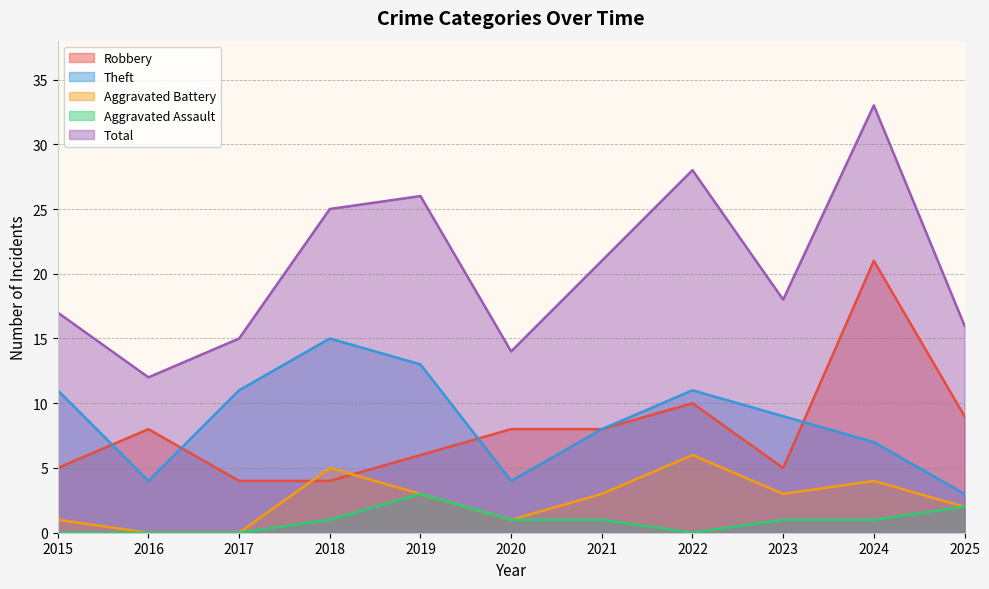

Is it true that Robbery equals 8 at 2021?

True